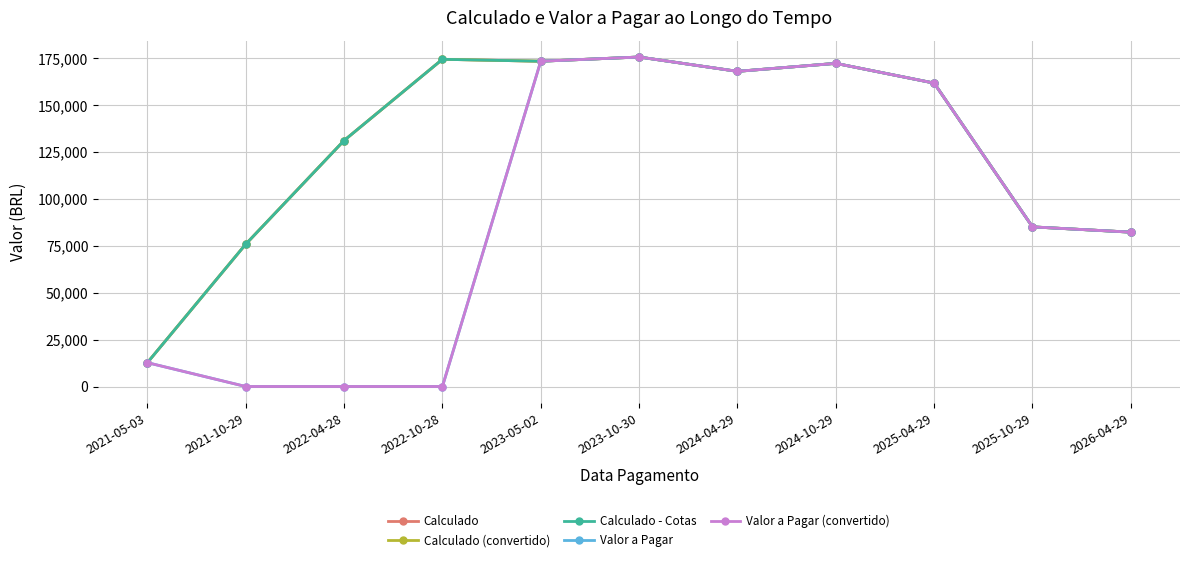

True or false: Valor a Pagar and Calculado (convertido) intersect in this chart.

False